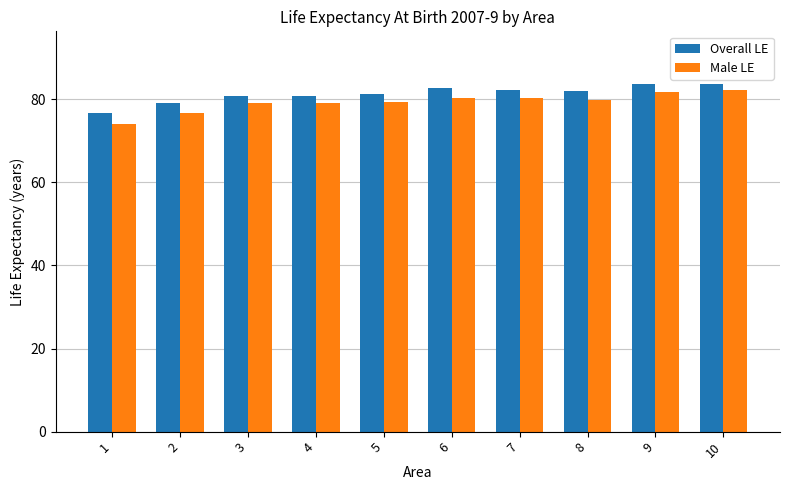

Which series has the largest range (max minus min)?

Male LE